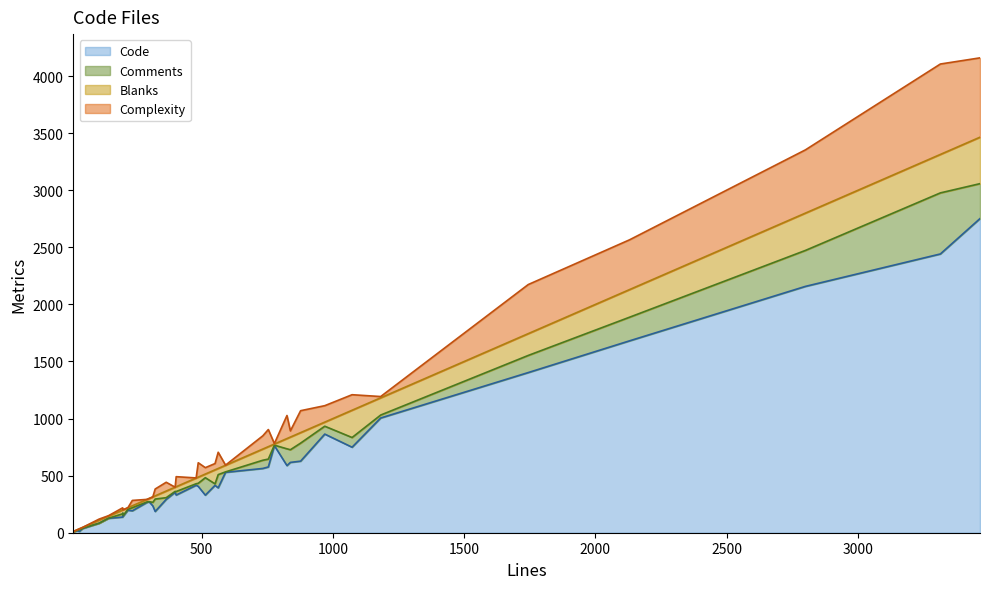

Reading left to right, transcribe all the data shown in this chart.

Code (line): 8	18	12	31	38	37	83	126	137	171	144	197	192	266	271	235	186	292	354	330	416	406	329	415	393	529	563	576	763	588	616	627	864	749	1005	1403	1681	2158	2442	2752
Comments (line): 8	19	29	31	38	41	83	127	166	172	151	205	219	270	272	266	295	307	362	361	429	433	482	428	509	533	635	645	767	735	727	785	933	834	1031	1553	1888	2473	2977	3058
Blanks (line): 11	24	35	43	45	47	109	145	199	200	201	219	236	292	300	314	323	365	399	403	479	487	514	551	563	591	733	754	777	825	838	877	969	1073	1182	1744	2130	2800	3314	3465
Complexity (line): 11	24	35	43	45	47	119	149	218	201	201	219	283	292	300	314	383	442	399	491	480	613	570	606	705	592	849	904	781	1027	892	1069	1113	1209	1193	2174	2566	3354	4106	4160